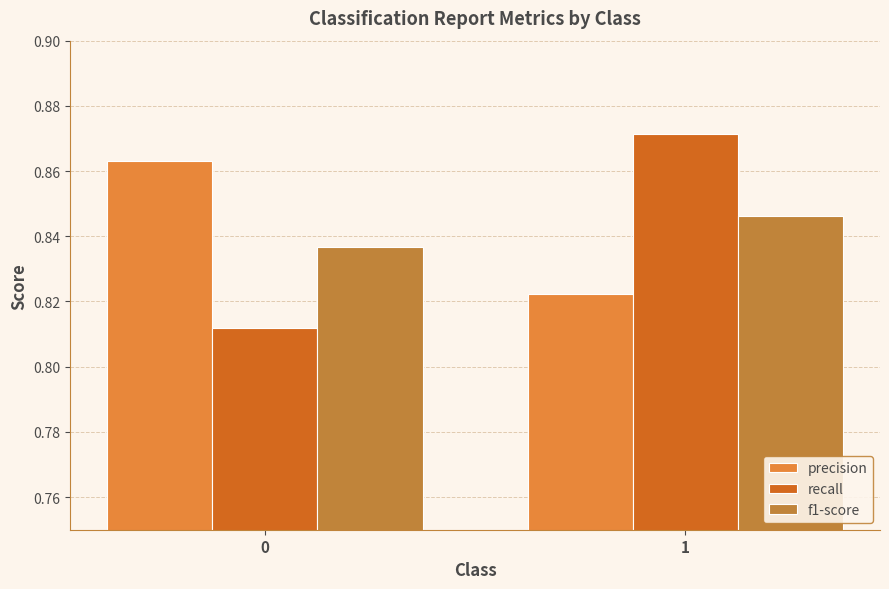

What is the sum of the recall values at 1 and 0?

1.7